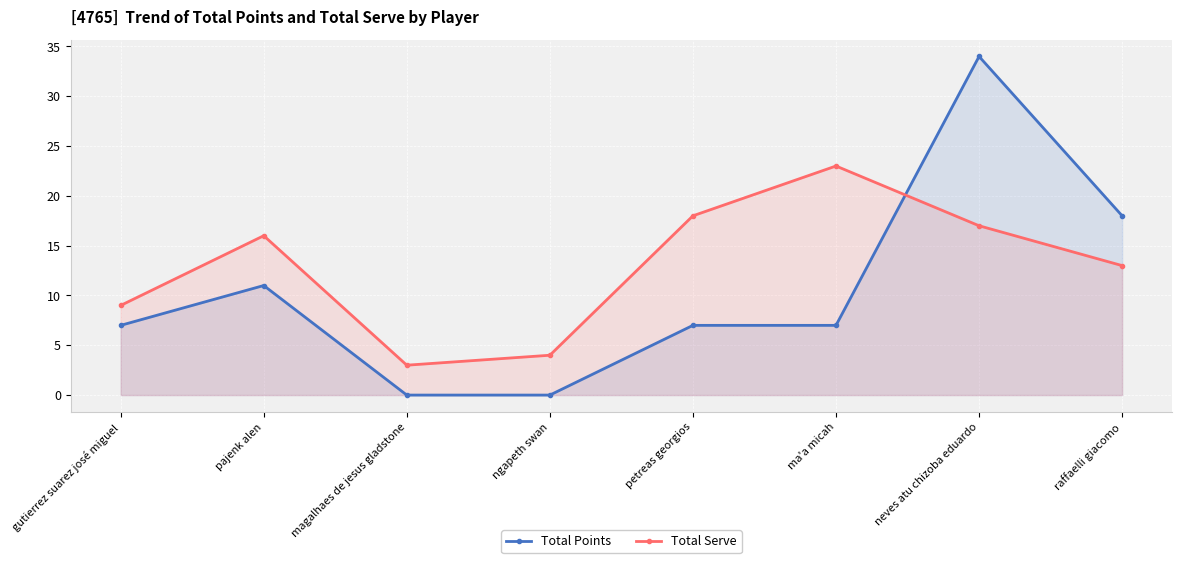

After their last crossing, which series has the higher values: Total Points or Total Serve?

Total Points